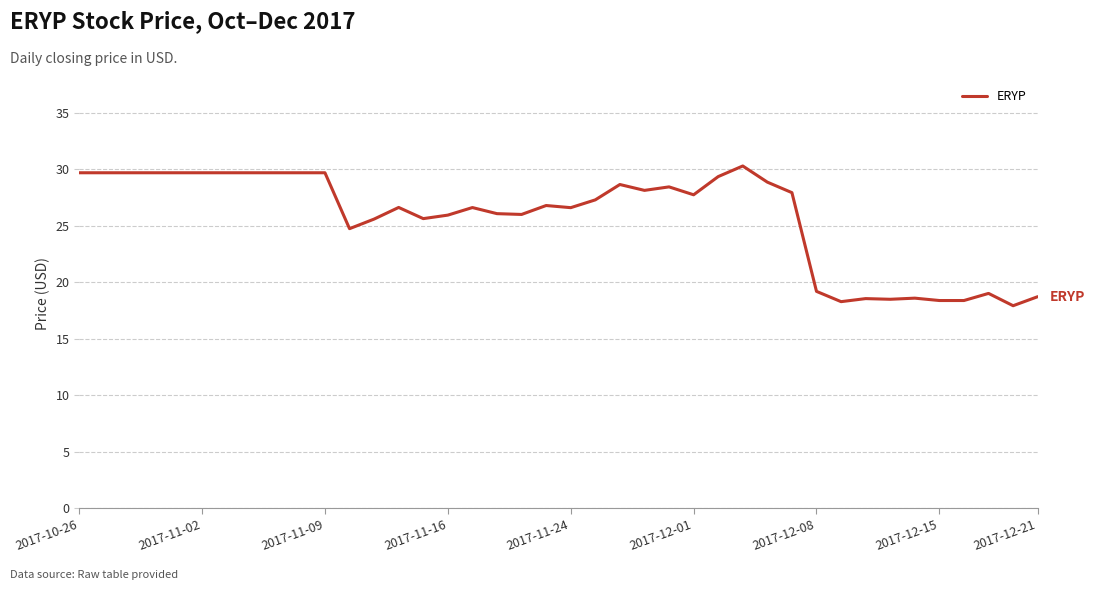

What is the maximum value shown in the chart?

30.3